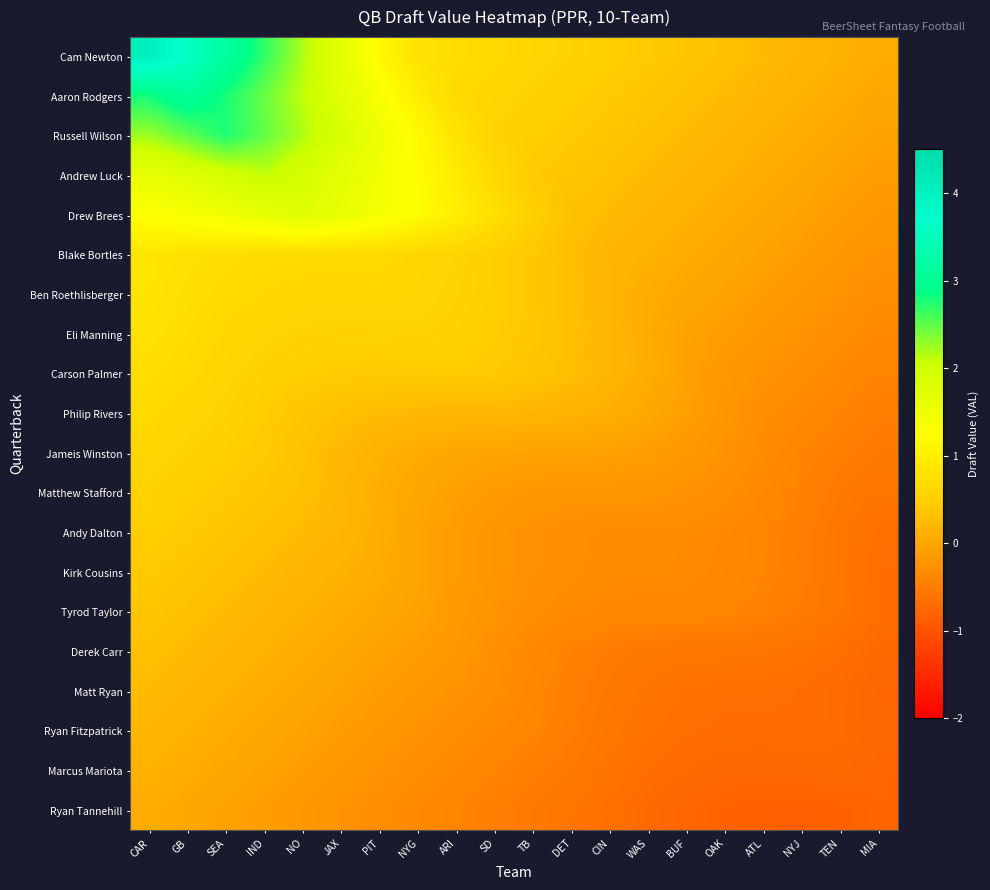

Which label corresponds to the largest value in the chart?

CAR